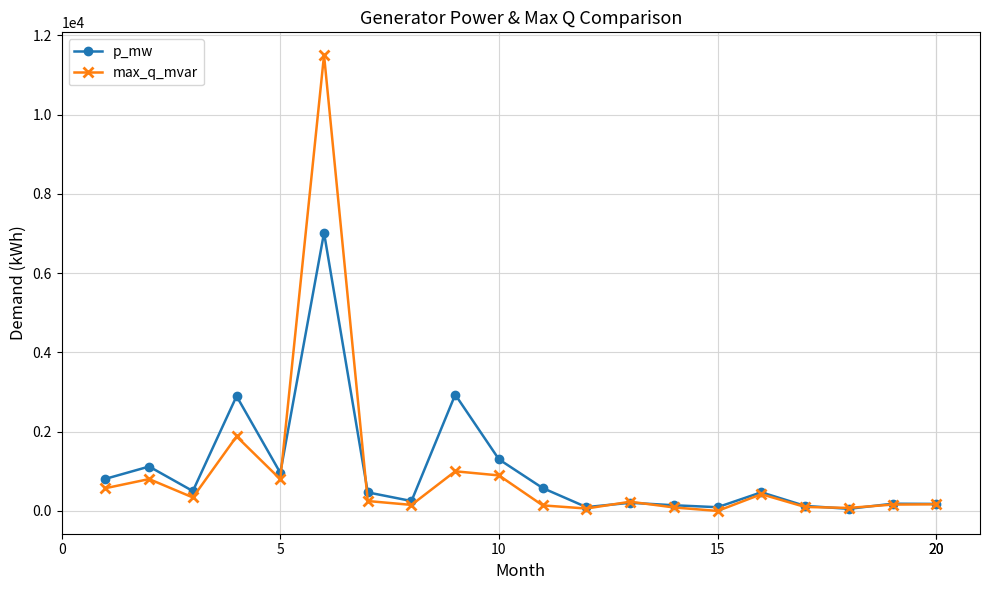

True or false: max_q_mvar has more than 2 interior local peaks.

True